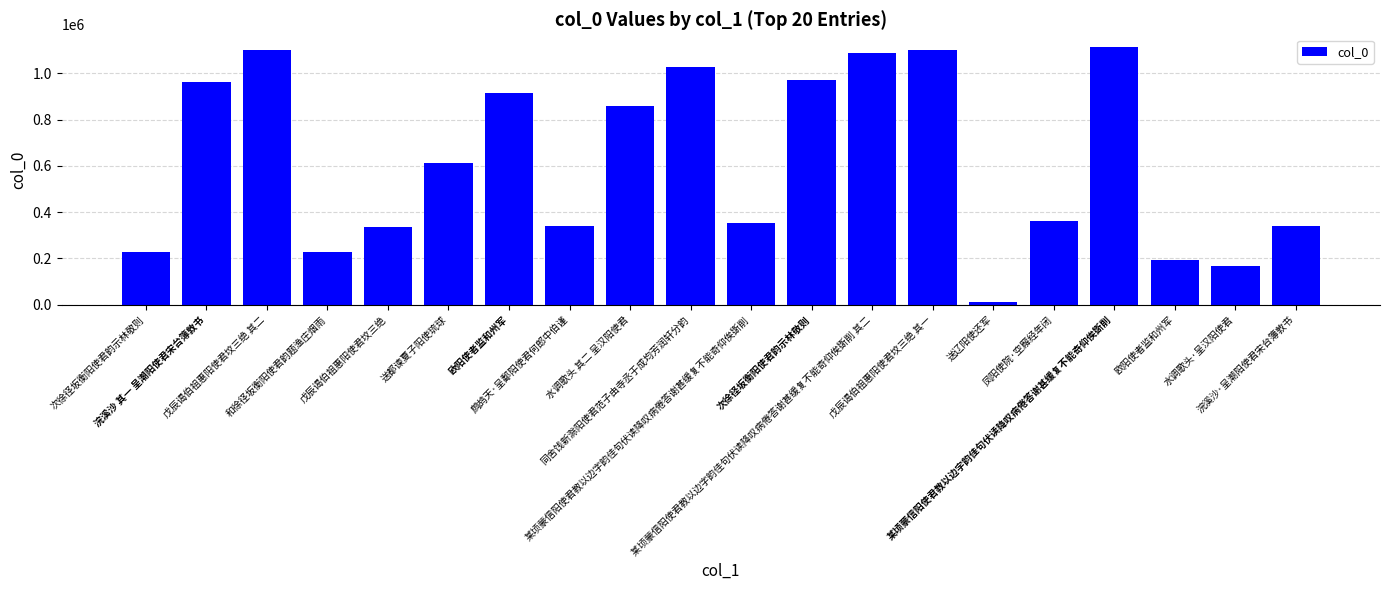

Count the number of data series in this chart.

1